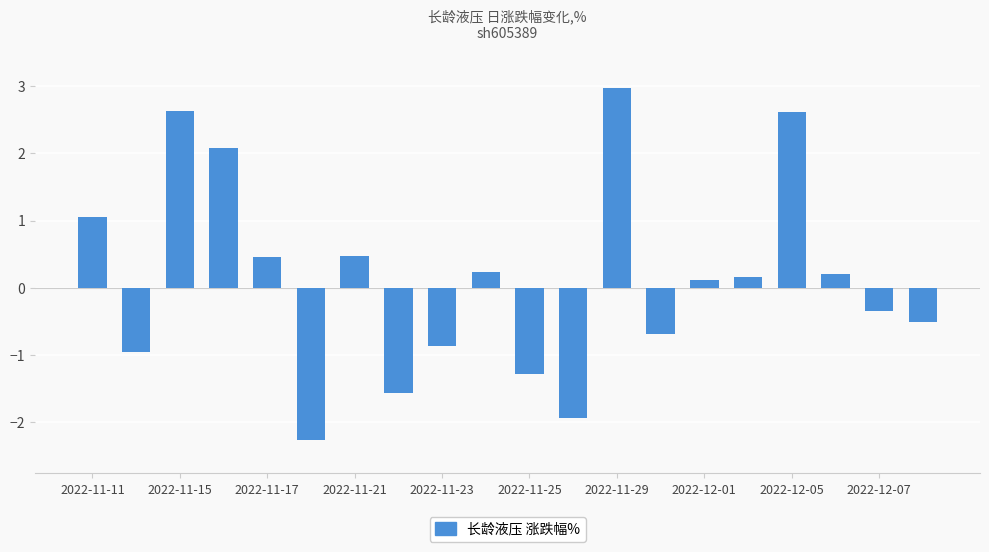

How many bars are there in total?

20